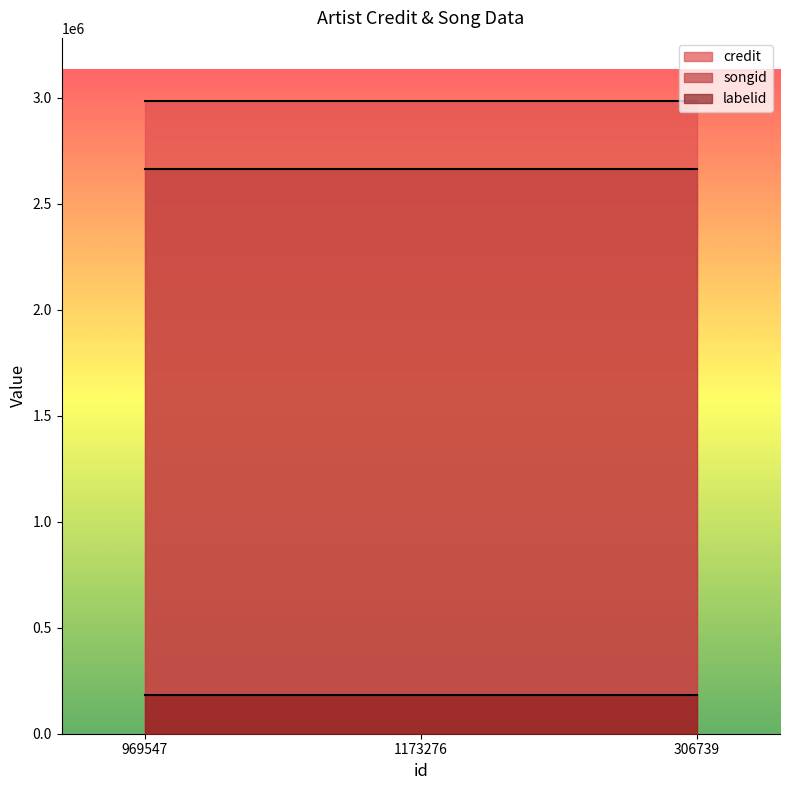

What is the highest value of the songid series?

2663468